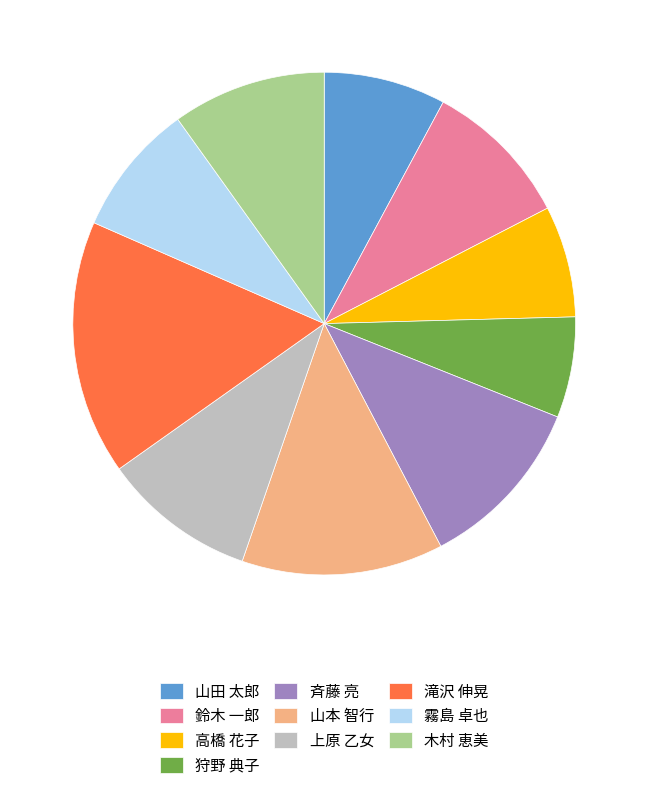

Between 高橋 花子 and 鈴木 一郎, which is larger?

鈴木 一郎